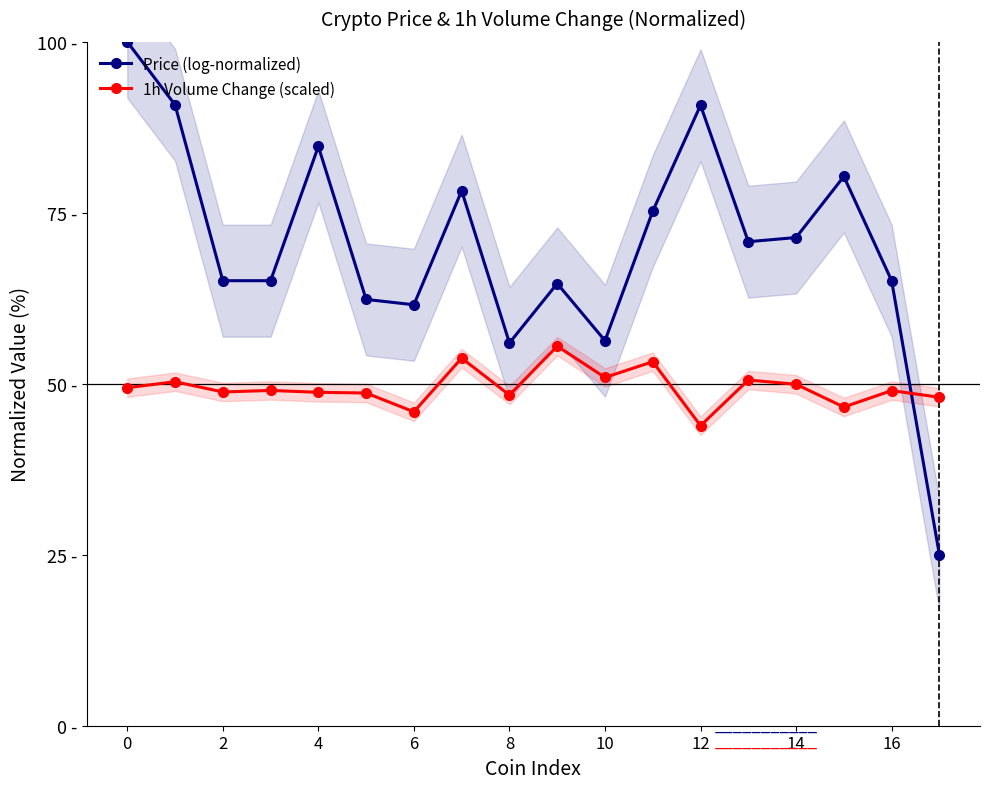

Reading left to right, extract all data points from this chart.

Price (log-normalized): 100.0	90.8	65.1	65.1	84.7	62.3	61.6	78.2	56.0	64.7	56.3	75.2	90.7	70.8	71.4	80.3	65.1	25.0
1h Volume Change (scaled): 49.4	50.3	48.8	49.0	48.8	48.6	45.9	53.8	48.4	55.5	50.9	53.2	43.9	50.5	49.9	46.6	49.0	48.0